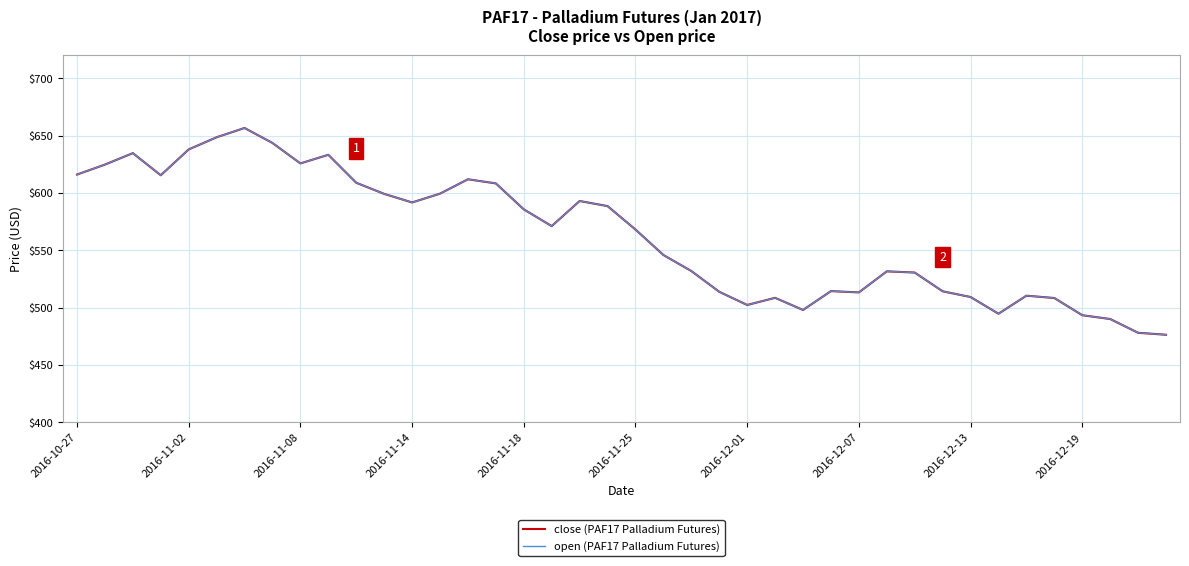

Does the chart display data point markers on the line(s)?

No